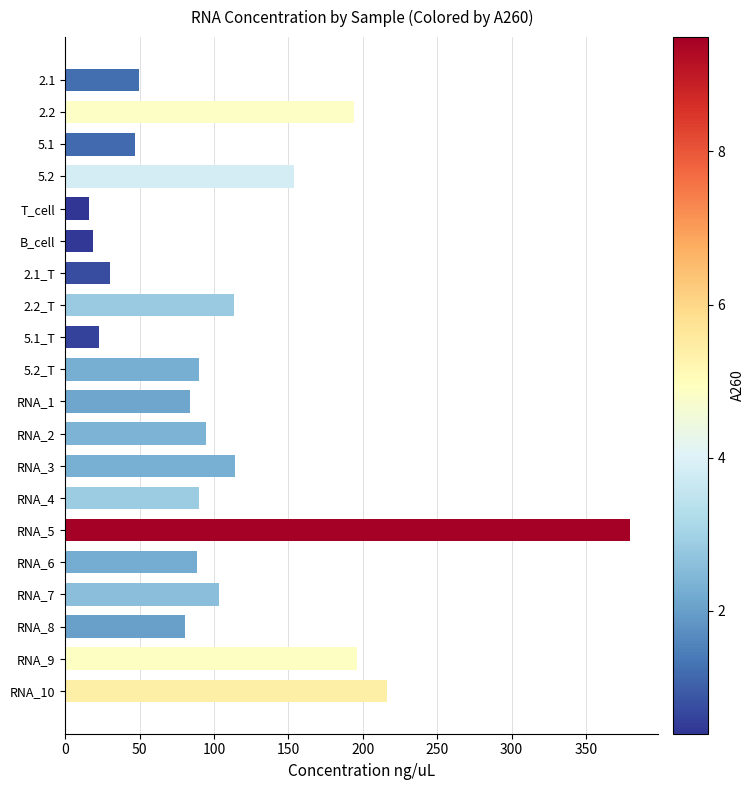

The chart shows a value of 69.9 at RNA_10. True or false?

False